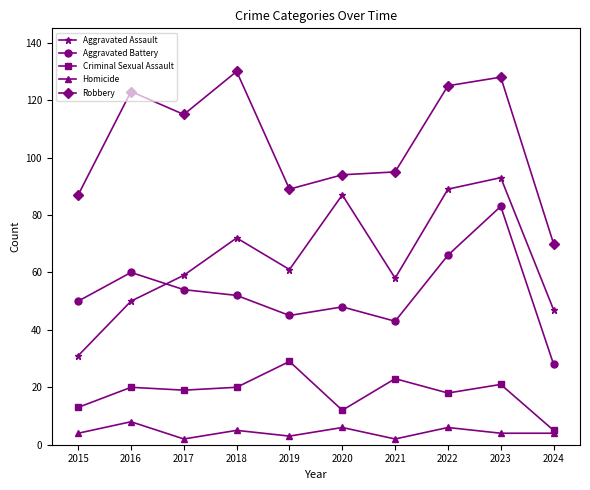

At which label does Aggravated Assault reach its peak?

2023